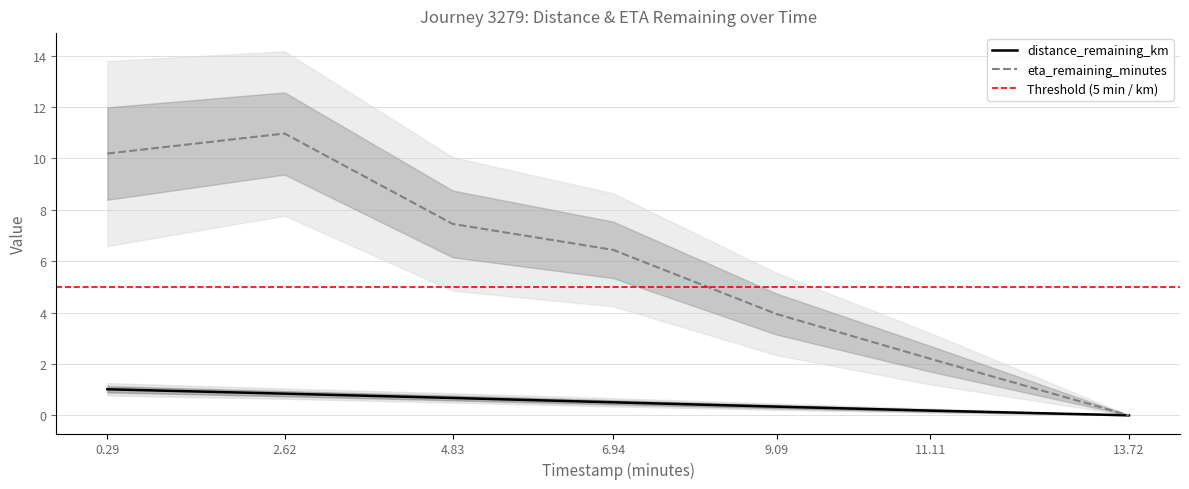

What position from the left is 9.09?

5